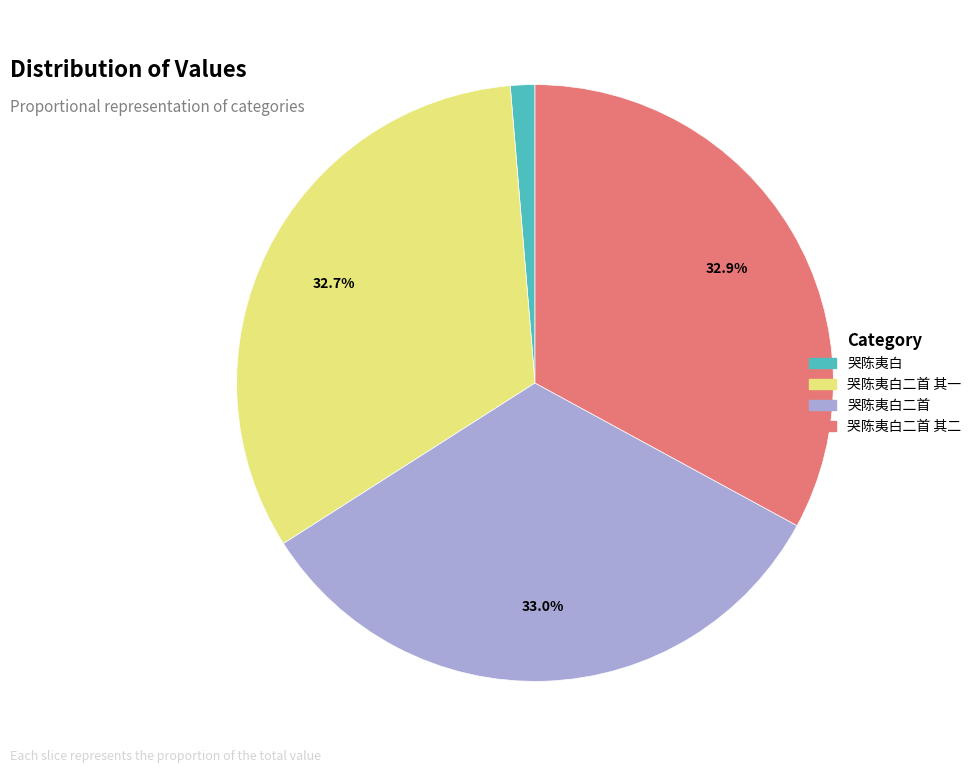

To the nearest percent, what portion does 哭陈夷白 represent?

1%